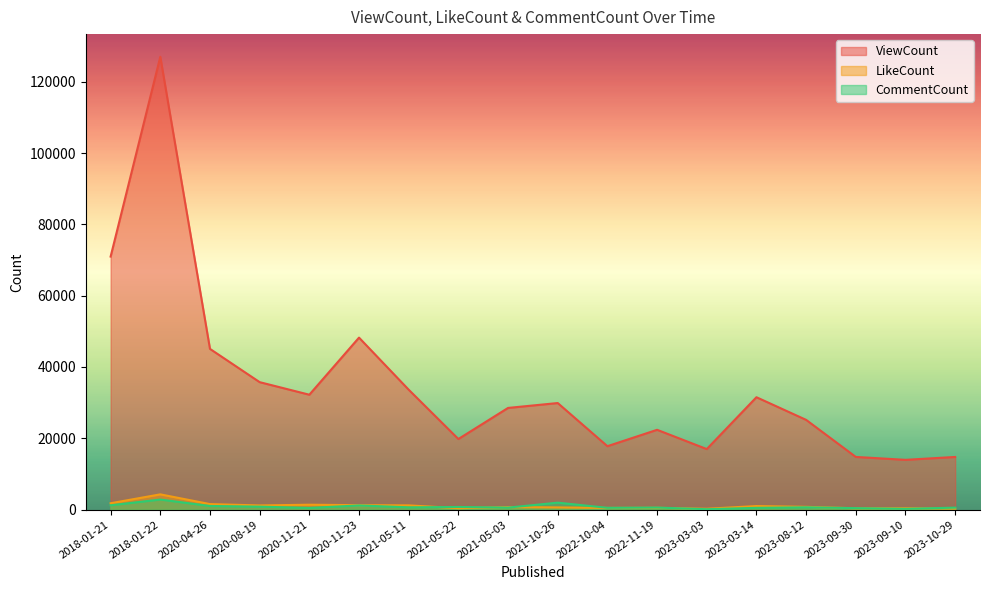

What position from the right is 2020-08-19?

15